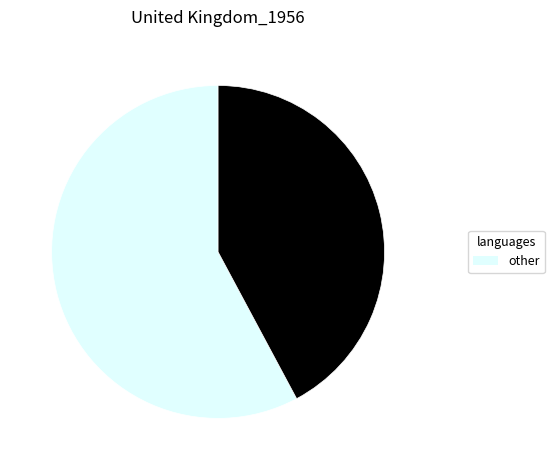

Does any single category account for the majority?

Yes